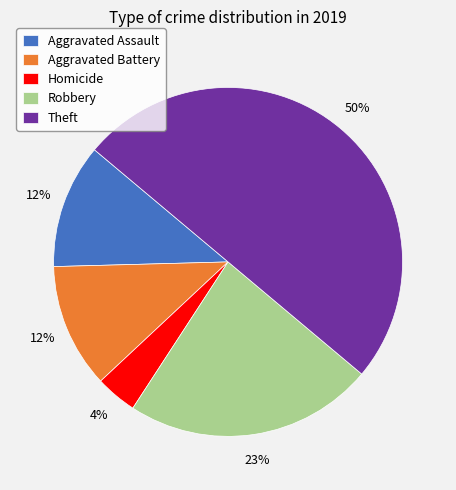

To the nearest percent, what percentage of the pie is Homicide?

4%